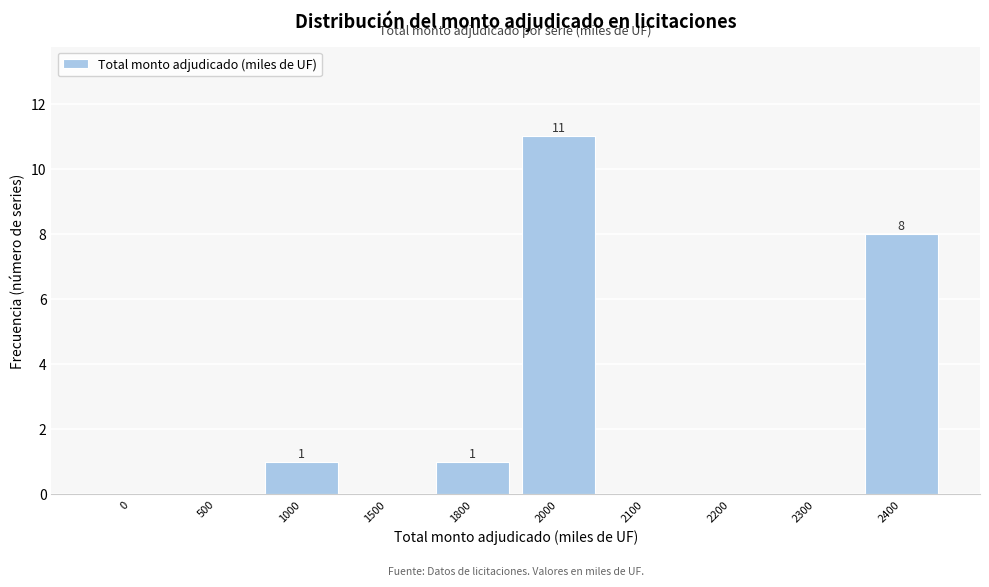

Reading left to right, list all the values displayed in this chart.

0=0	500=0	1000=1	1500=0	1800=1	2000=11	2100=0	2200=0	2300=0	2400=8